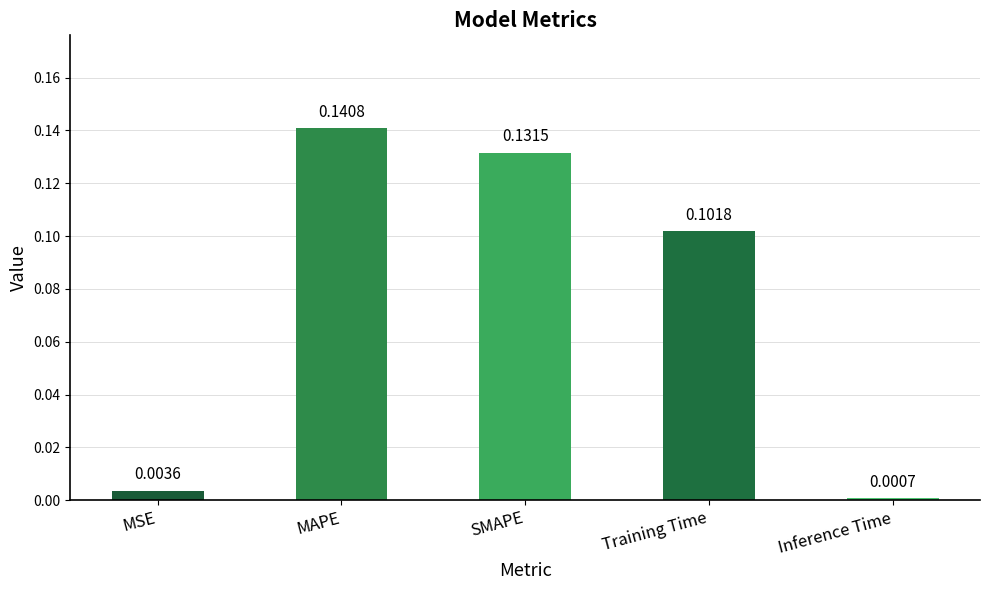

Where is the data nearest to the value 0?

Inference Time